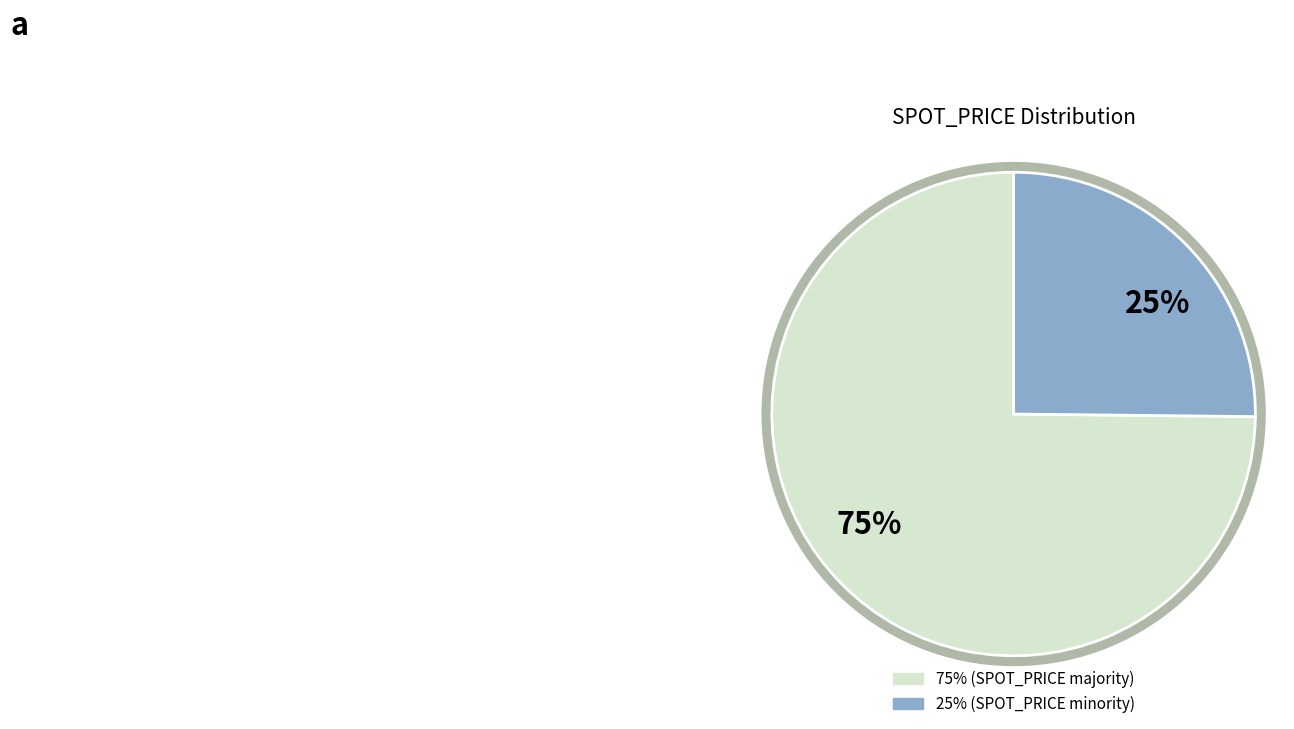

To the nearest percent, what is the average slice percentage?

50%